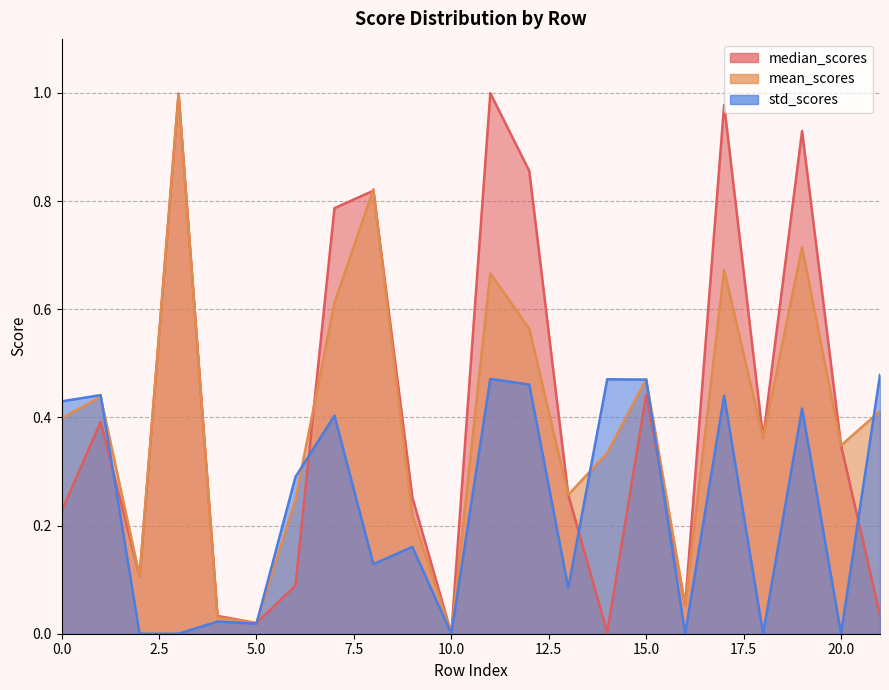

After their last crossing, which series has the higher values: std_scores or median_scores?

std_scores